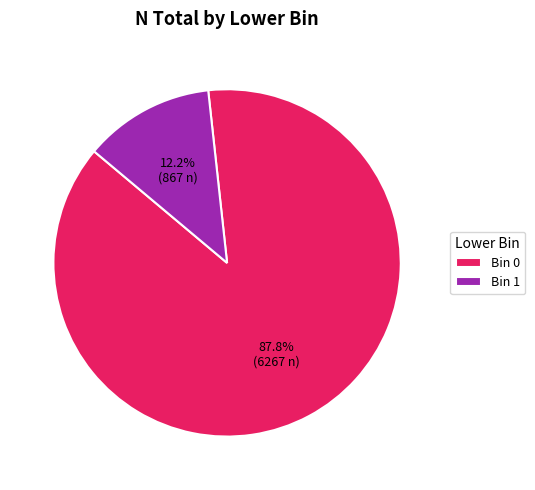

Rank the categories by value from lowest to highest.

Bin 1, Bin 0